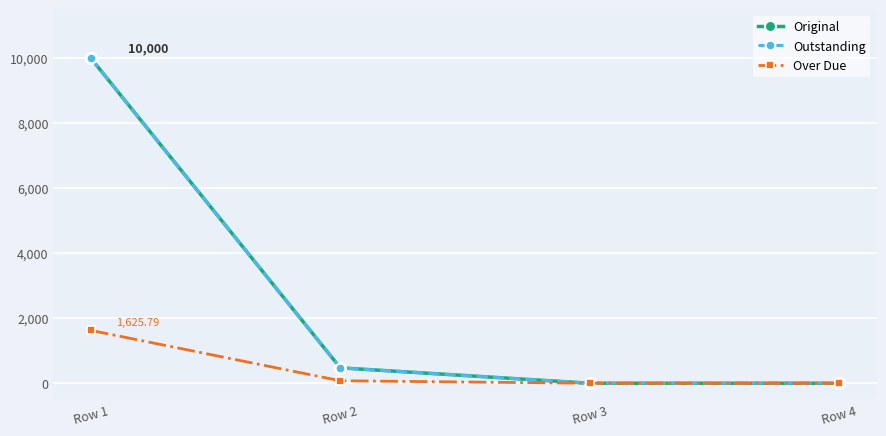

Is the value of Over Due at Row 4 greater than the value of Original at Row 3?

No